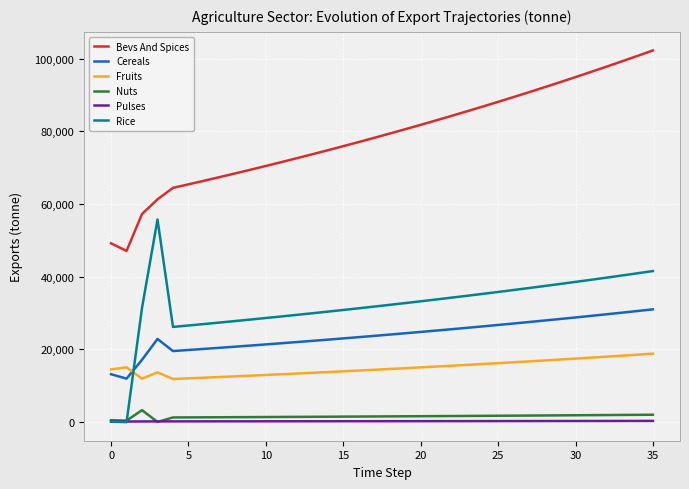

What is the maximum value shown in the chart?

102230.4